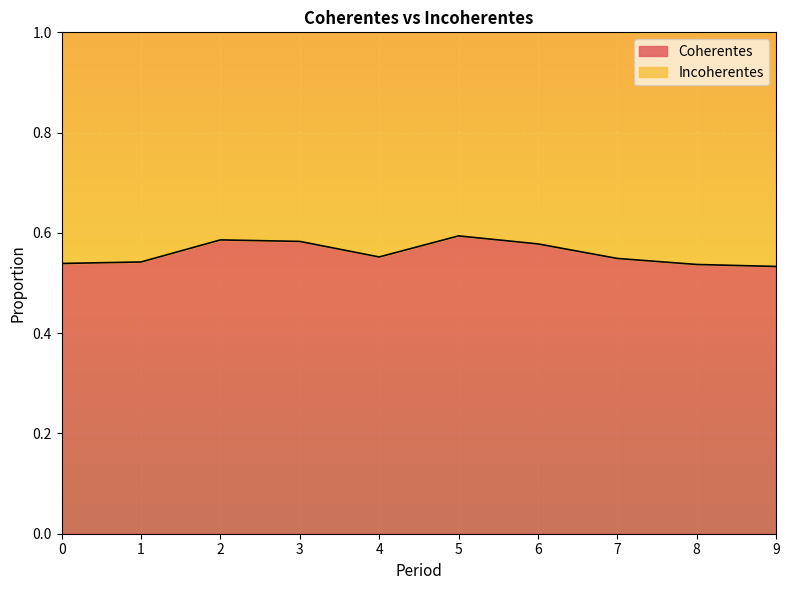

True or false: Coherentes has a value of 0.2 at 7.

False